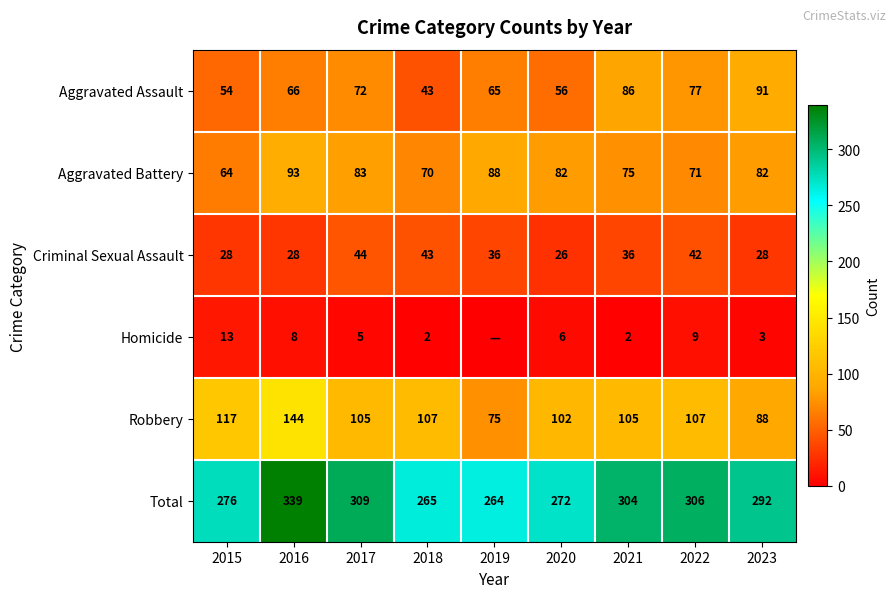

What is the maximum value shown in the chart?

339